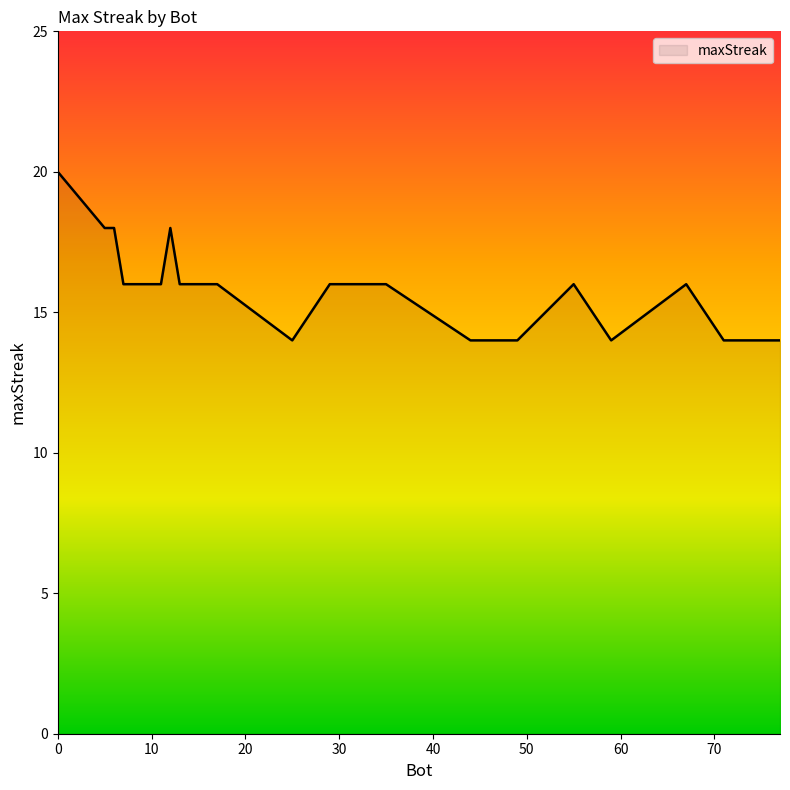

Reading left to right, what are all the values shown in this chart?

20	18	18	16	16	18	16	16	14	16	16	14	14	14	16	14	16	14	14	14